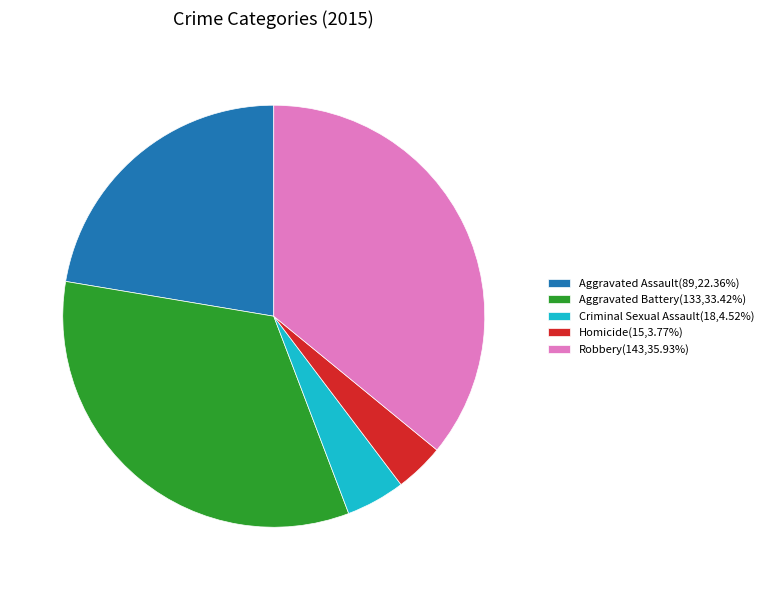

Do Homicide(15,3.77%) and Aggravated Assault(89,22.36%) together represent more than half of the pie?

No